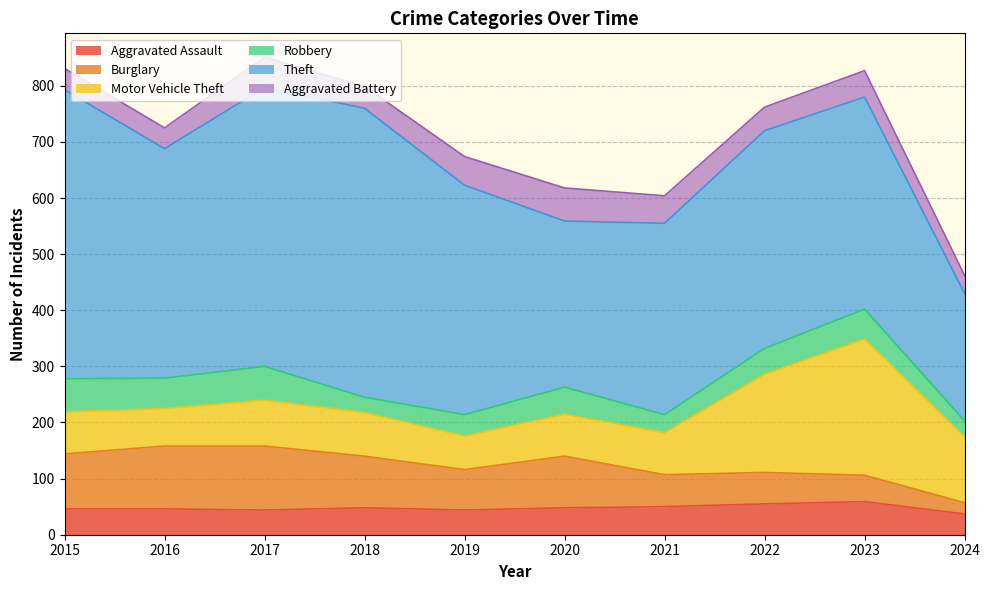

True or false: Motor Vehicle Theft and Aggravated Assault intersect in this chart.

False